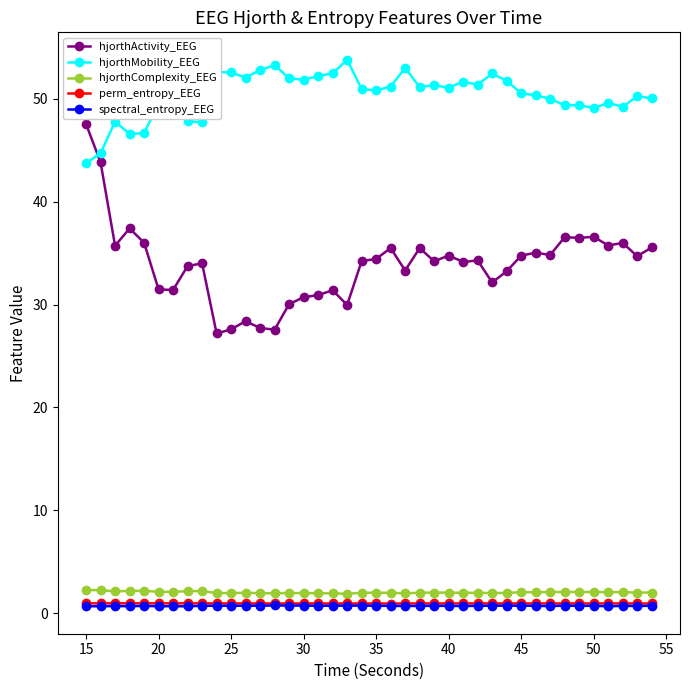

Which series has the largest range (max minus min)?

hjorthActivity_EEG